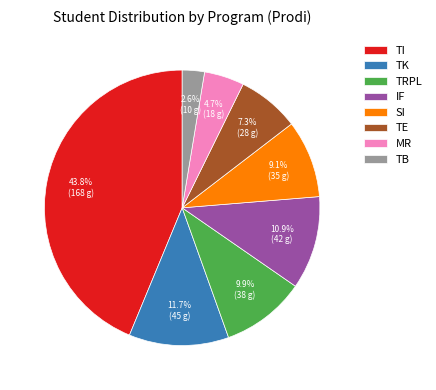

The IF slice represents 11% of the pie. True or false?

True